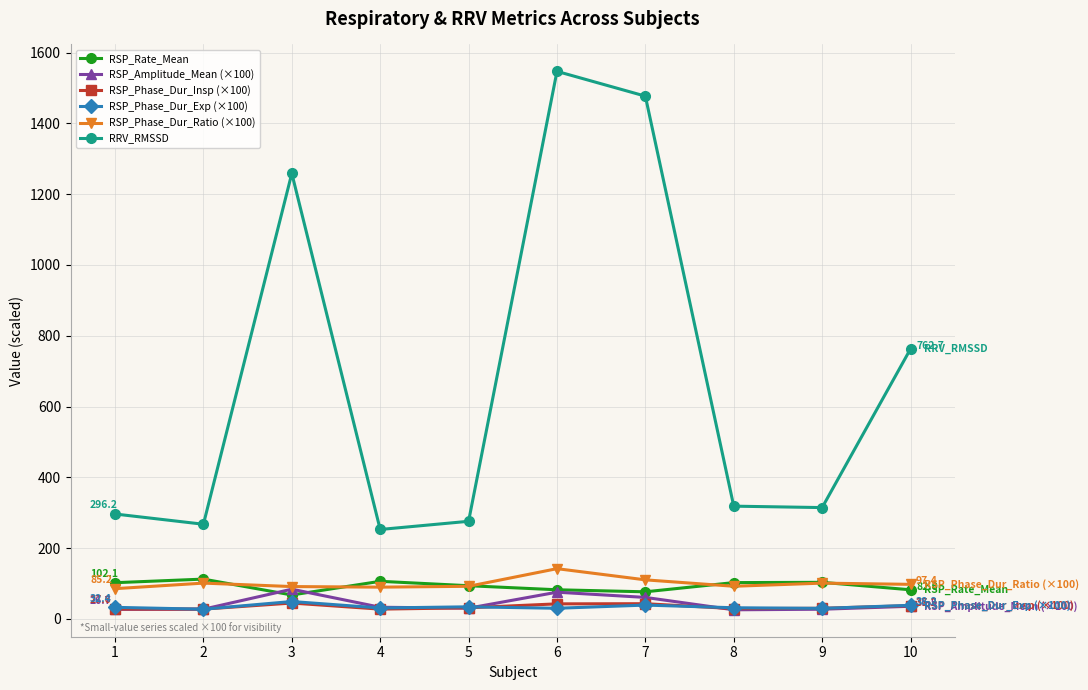

What is the maximum value for RRV_RMSSD?

1547.1